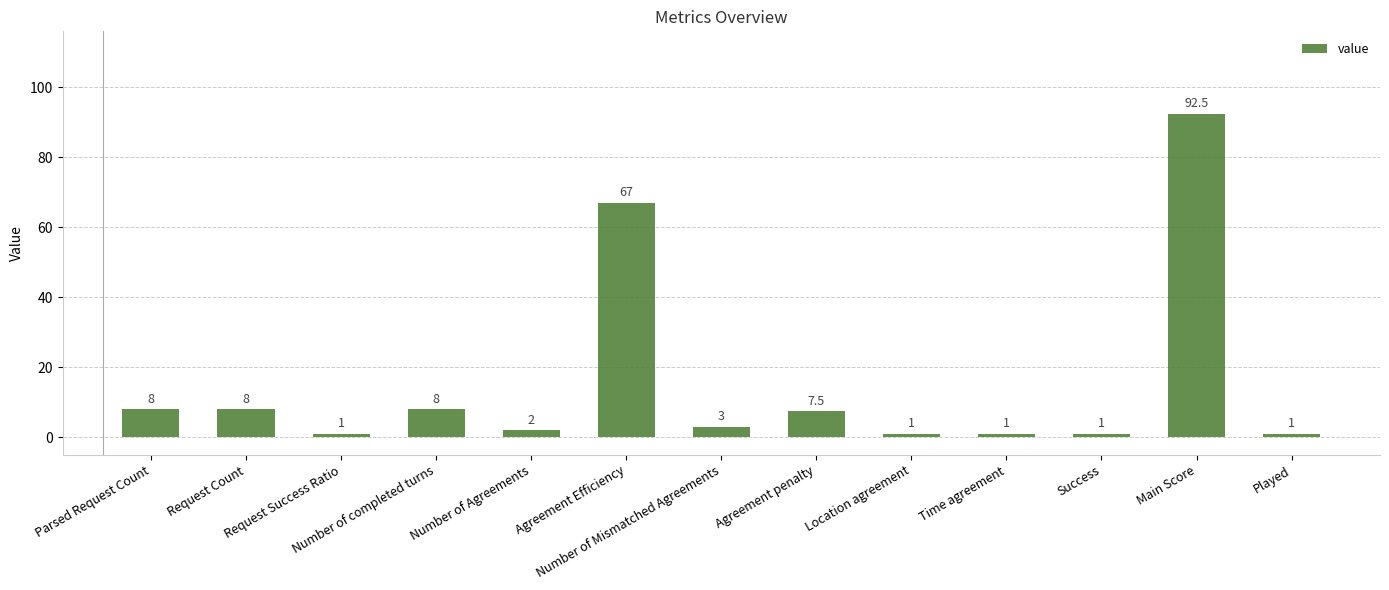

At which category does the chart reach its peak across all series?

Main Score